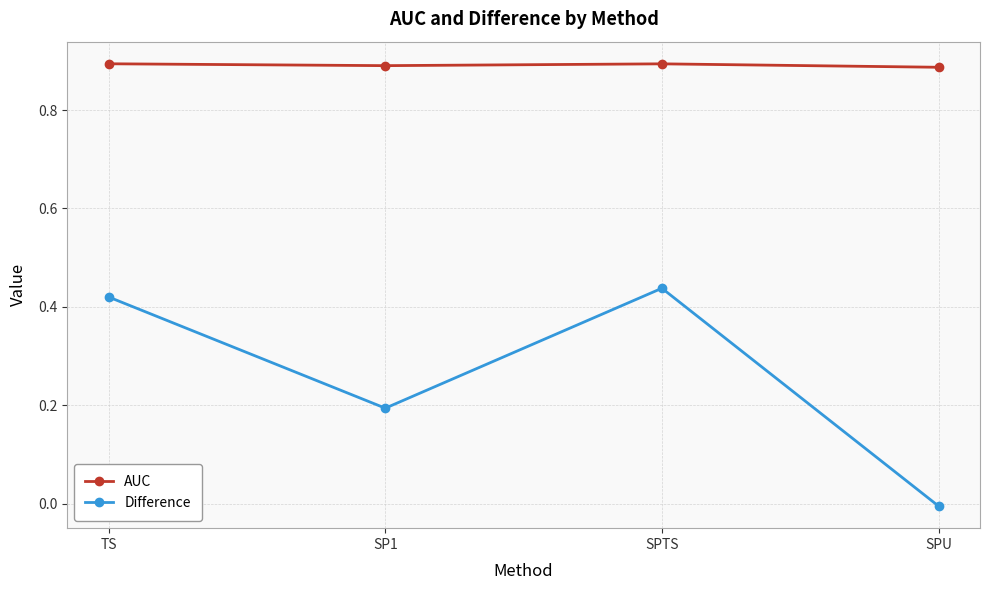

Between SP1 and SPTS, which series saw the biggest shift?

Difference